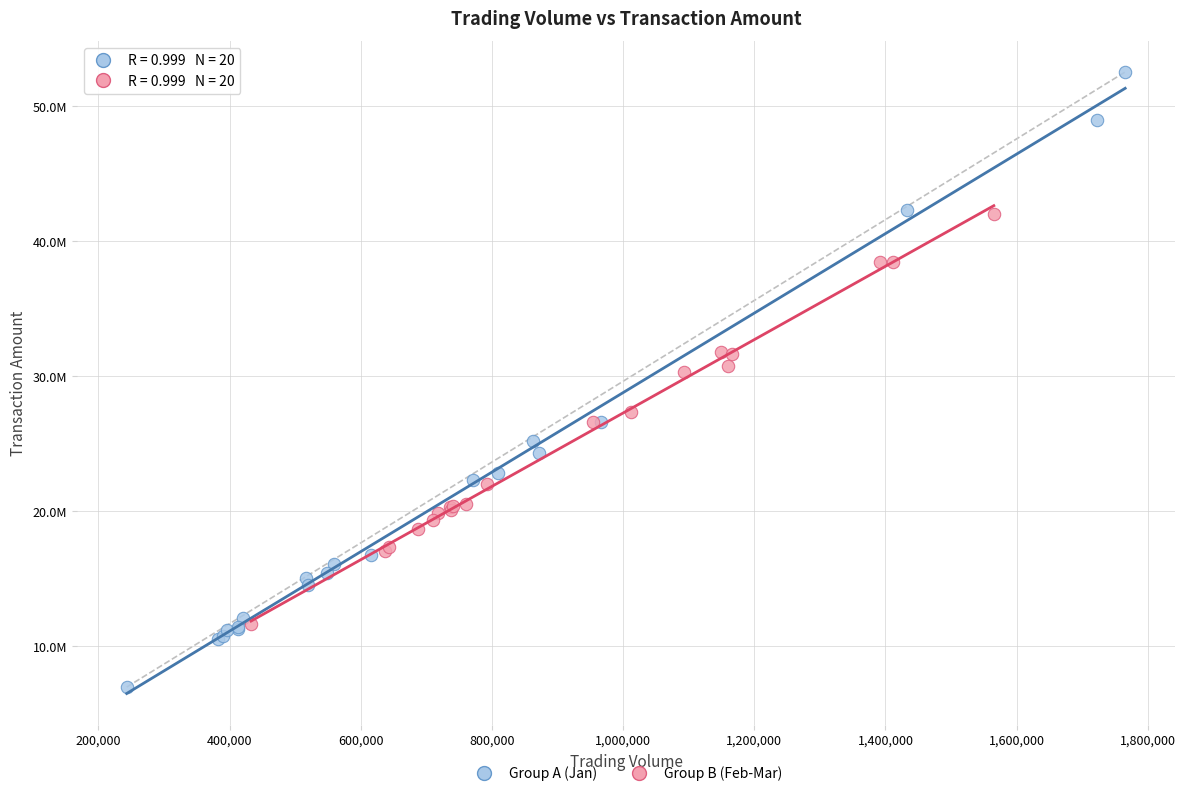

Which series reaches the minimum Y coordinate?

Group A (Jan)